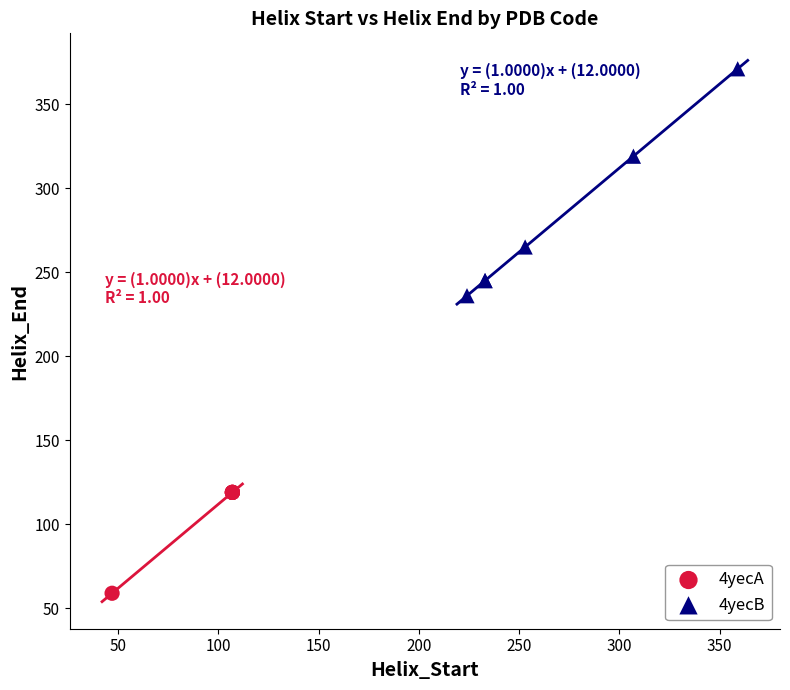

Which series contains the lowest Y value?

4yecA